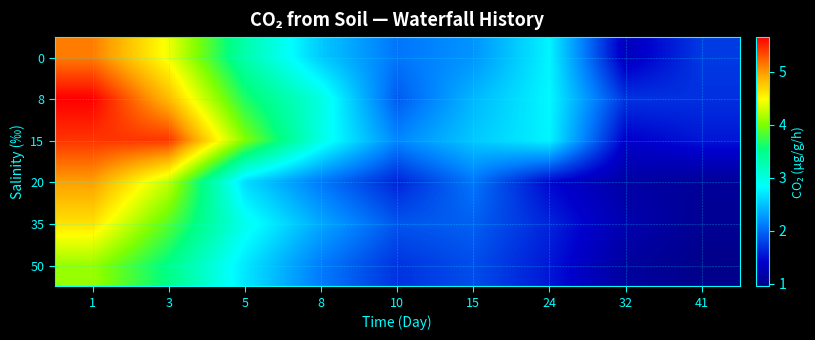

Reading right to left, transcribe all the data shown in this chart.

0: 41=1.7	32=1.3	24=2.8	15=2.2	10=2.1	8=2.5	5=3.3	3=4.4	1=5.1
8: 41=1.7	32=1.7	24=2.8	15=2.4	10=1.9	8=3.0	5=3.6	3=4.8	1=5.7
15: 41=1.5	32=1.4	24=2.8	15=2.5	10=2.2	8=3.0	5=4.0	3=5.4	1=5.4
20: 41=1.1	32=1.1	24=1.5	15=2.1	10=1.6	8=2.1	5=2.6	3=4.3	1=5.0
35: 41=1.0	32=1.2	24=1.6	15=1.9	10=1.9	8=2.3	5=2.9	3=3.9	1=4.6
50: 41=0.9	32=1.1	24=1.6	15=1.9	10=1.7	8=2.1	5=2.7	3=3.5	1=4.1